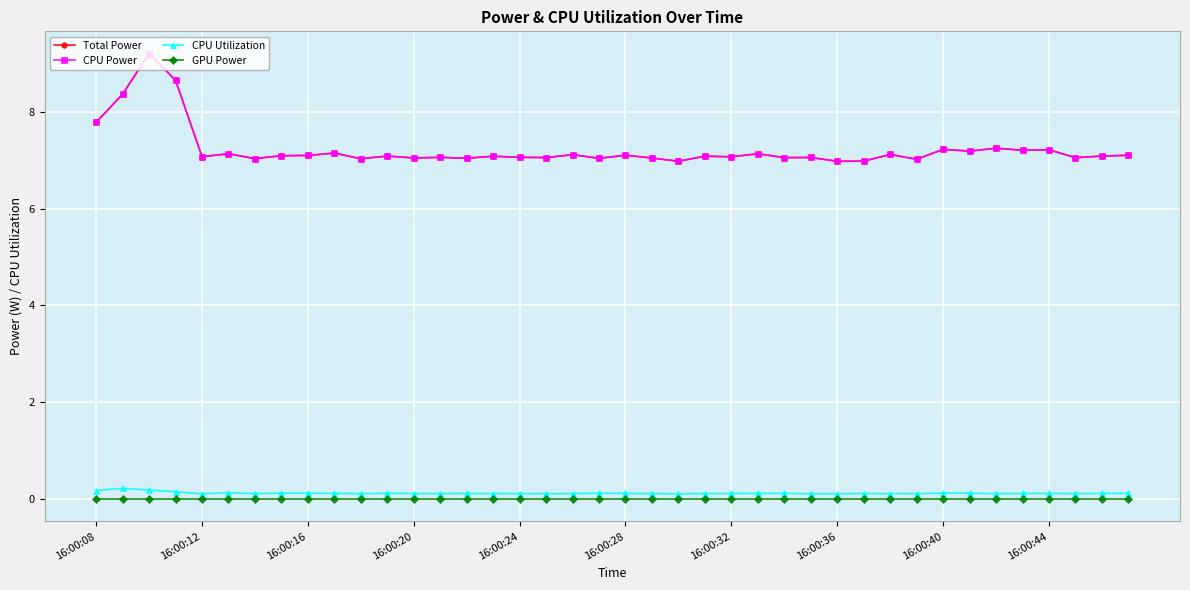

Does the chart have visible grid lines?

Yes